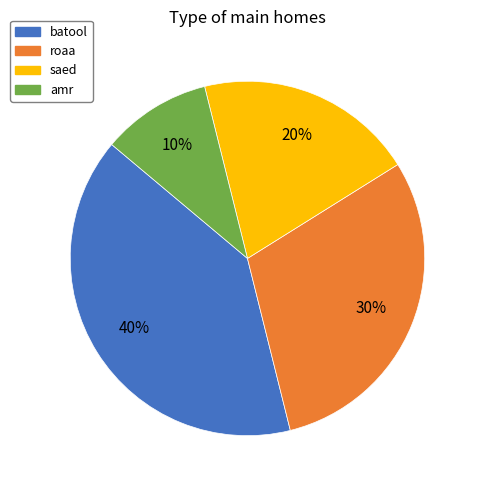

Is there a majority slice in this chart?

No